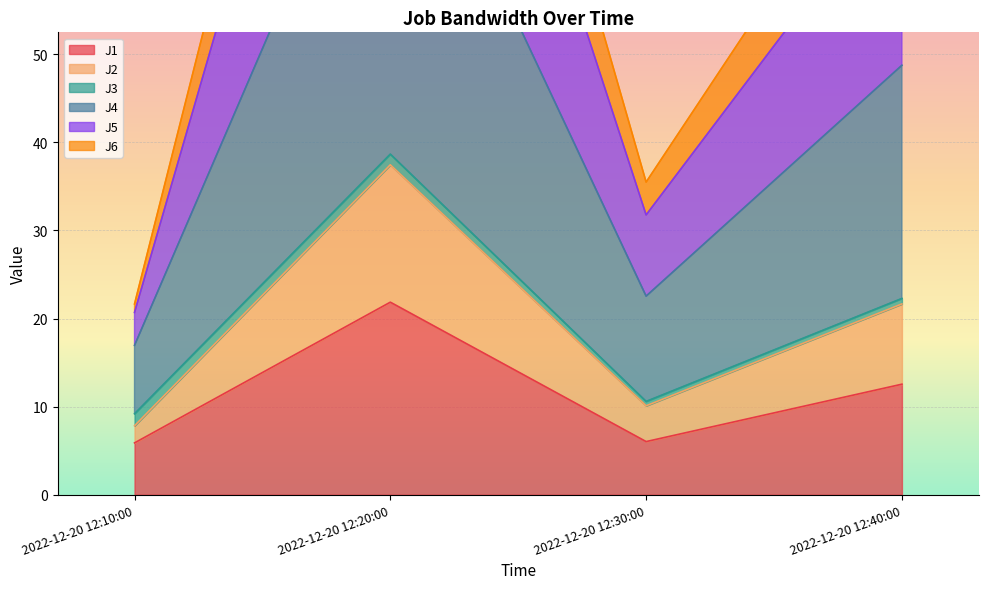

Is it true that J1 equals 29.1 at 2022-12-20 12:20:00?

False